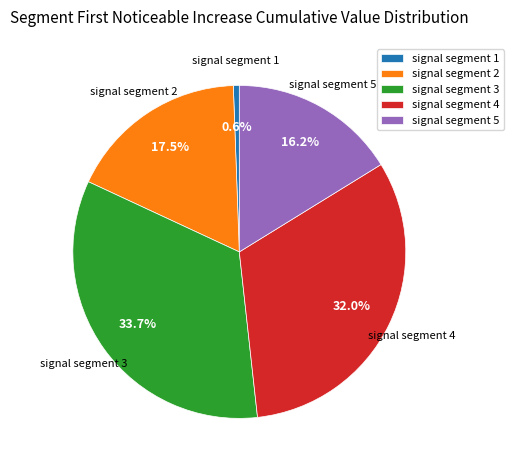

How many slices are in this pie chart?

5